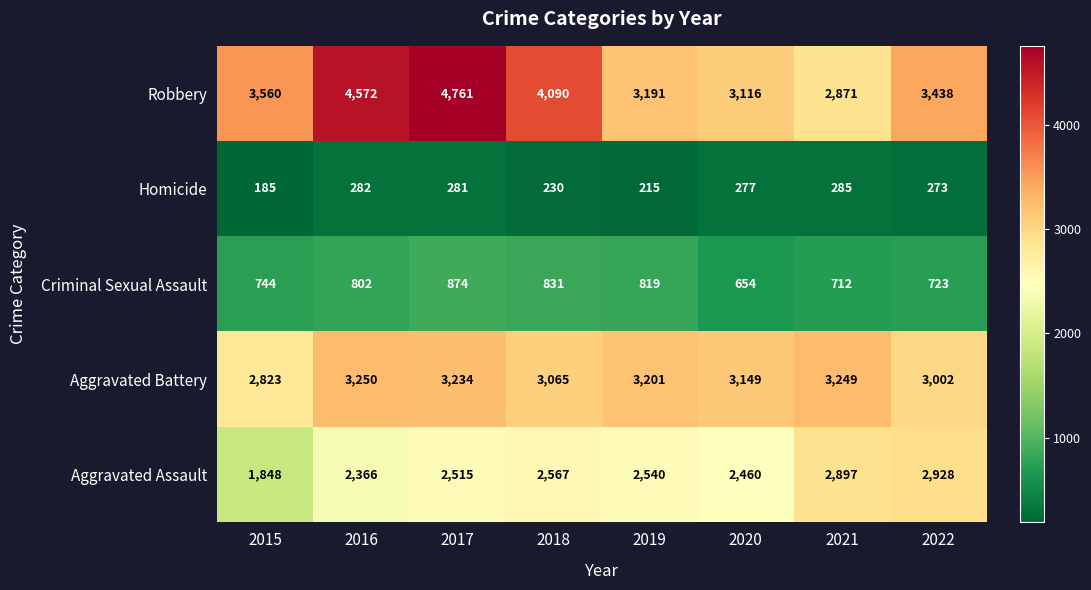

How many distinct data groups are displayed?

5